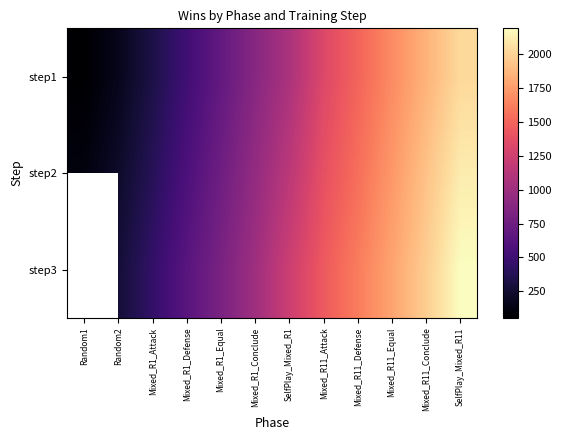

How many values in the step1 series exceed 1067?

5